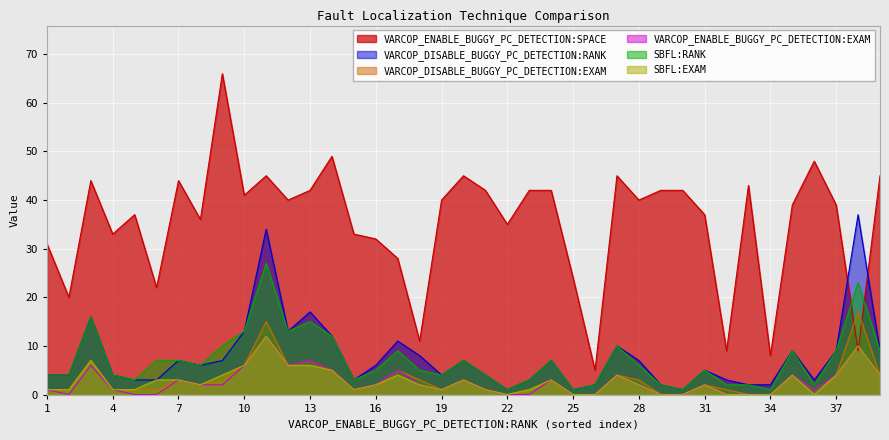

Which series has the largest range (max minus min)?

VARCOP_ENABLE_BUGGY_PC_DETECTION:SPACE